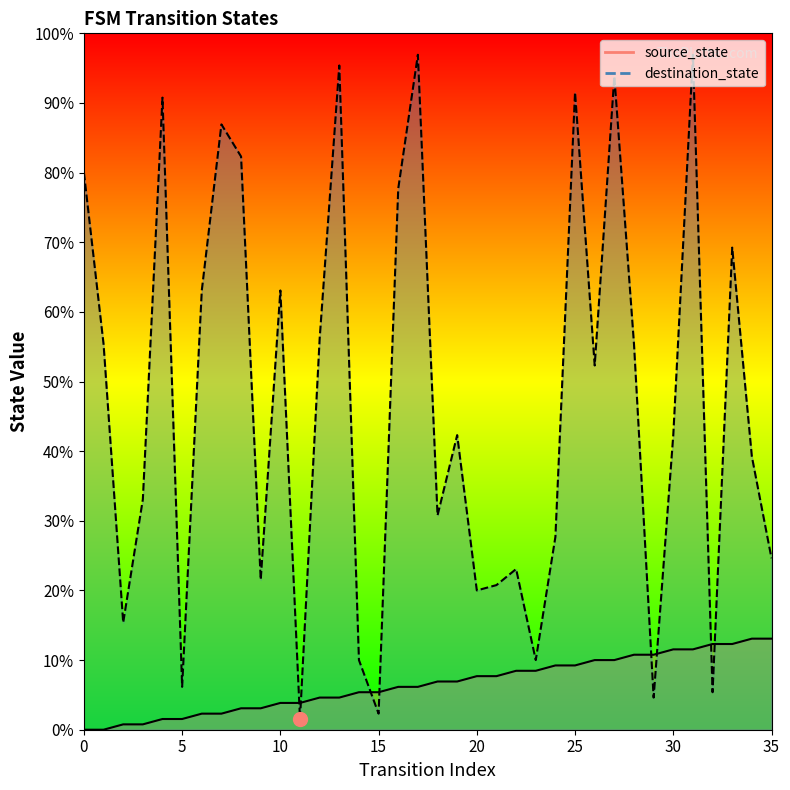

Reading left to right, transcribe all the data shown in this chart.

source_state: 0	0	1	1	2	2	3	3	4	4	5	5	6	6	7	7	8	8	9	9	10	10	11	11	12	12	13	13	14	14	15	15	16	16	17	17
destination_state: 104	72	20	43	118	8	82	113	107	28	82	2	73	124	13	3	101	126	40	55	26	27	30	13	36	119	68	122	72	6	55	126	7	90	51	32